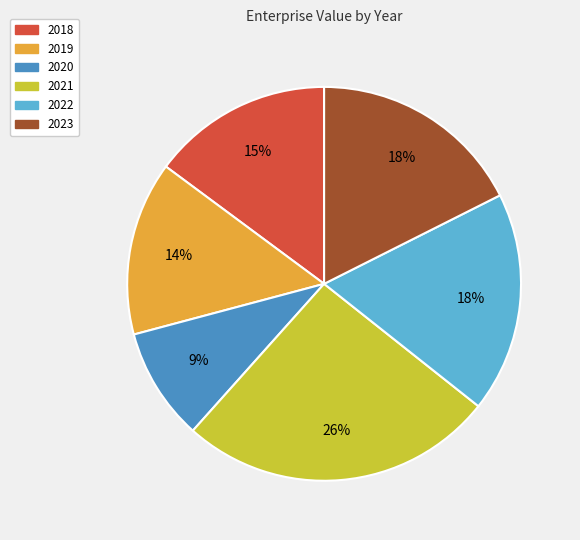

Count the number of slices in the pie.

6